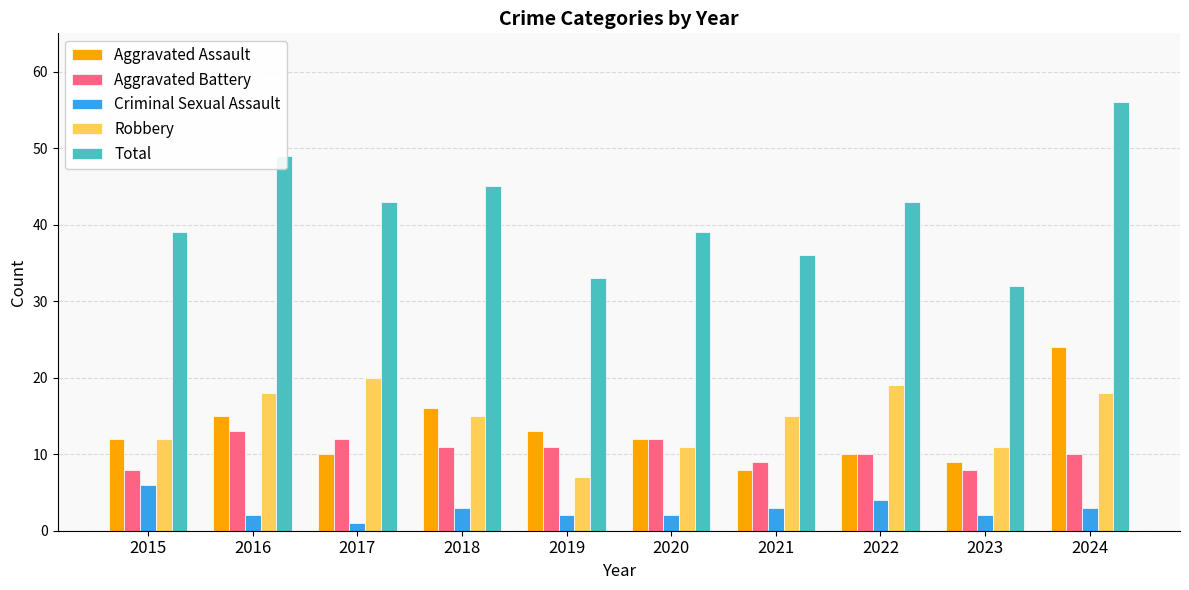

Is the value of Total at 2020 greater than the value of Robbery at 2021?

Yes